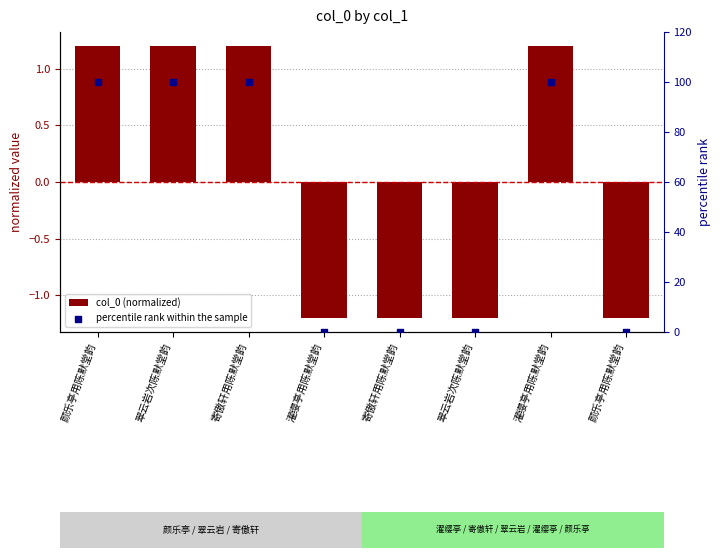

Which series contains the highest Y value?

percentile rank within the sample